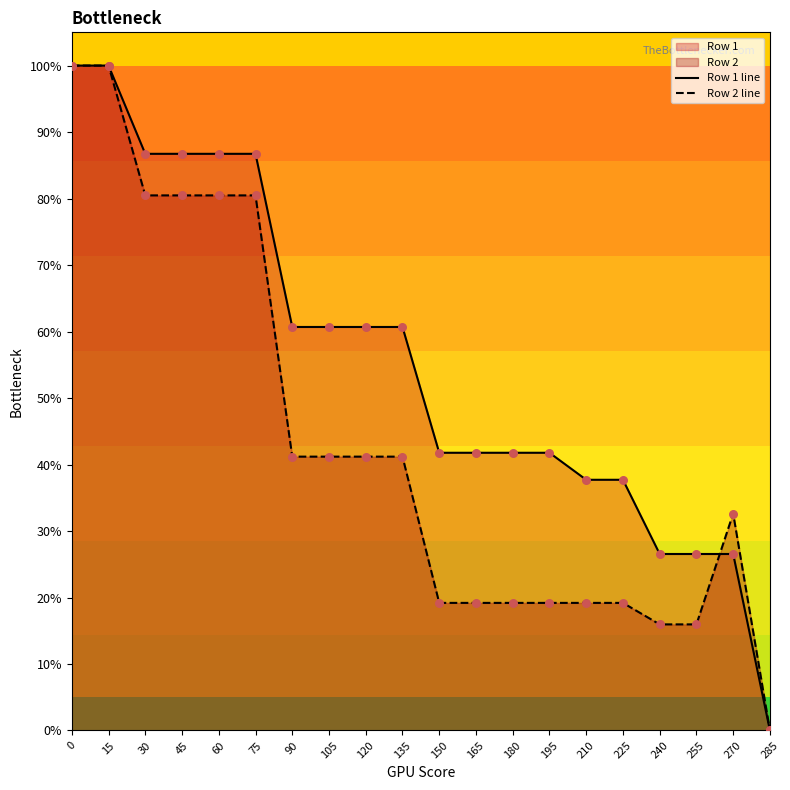

Is the value of Row 1 line at 120 greater than the value of Row 2 line at 225?

Yes